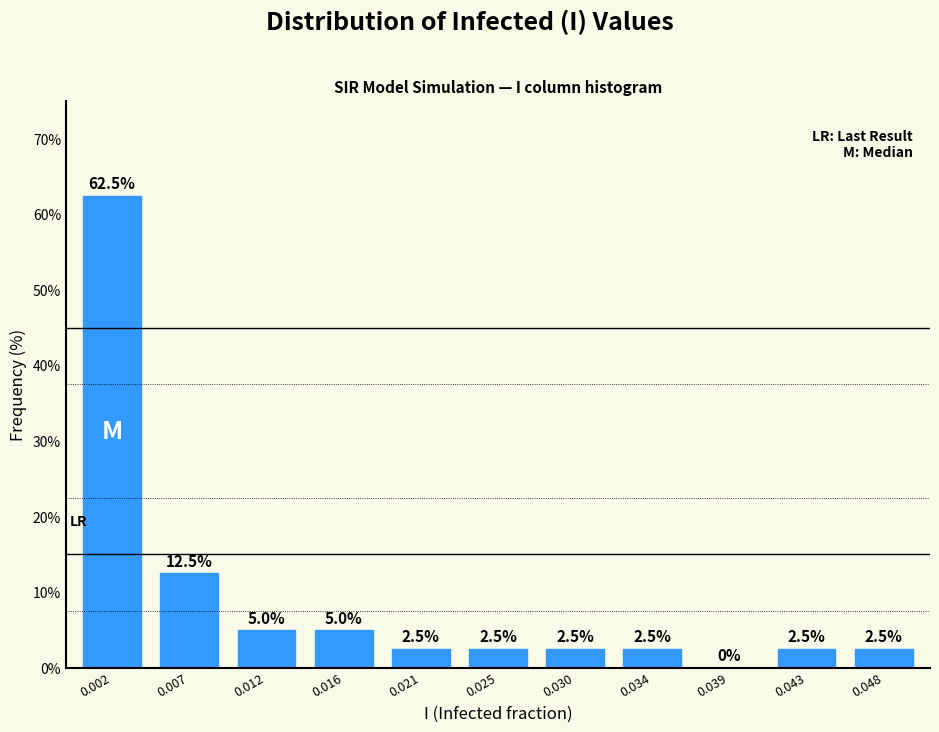

Reading left to right, extract all data points from this chart.

0.002=62.5	0.007=12.5	0.012=5.0	0.016=5.0	0.021=2.5	0.025=2.5	0.030=2.5	0.034=2.5	0.039=0.0	0.043=2.5	0.048=2.5